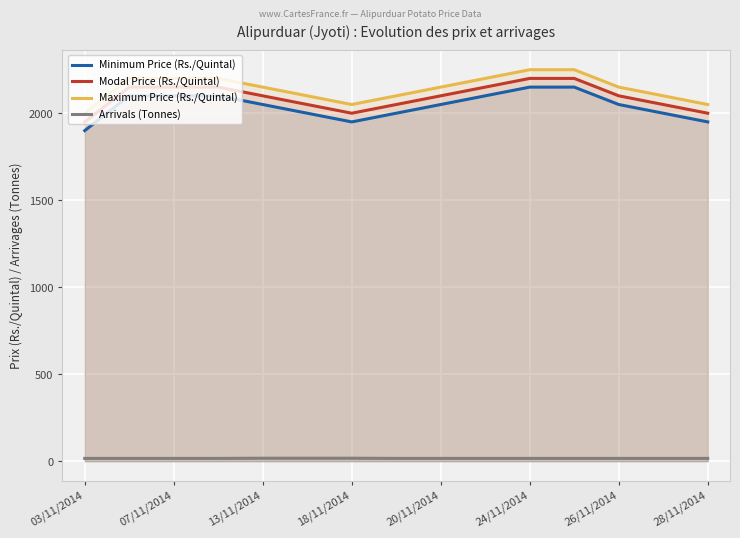

What is the difference between the maximum and minimum values in the Modal Price (Rs./Quintal) series?

250